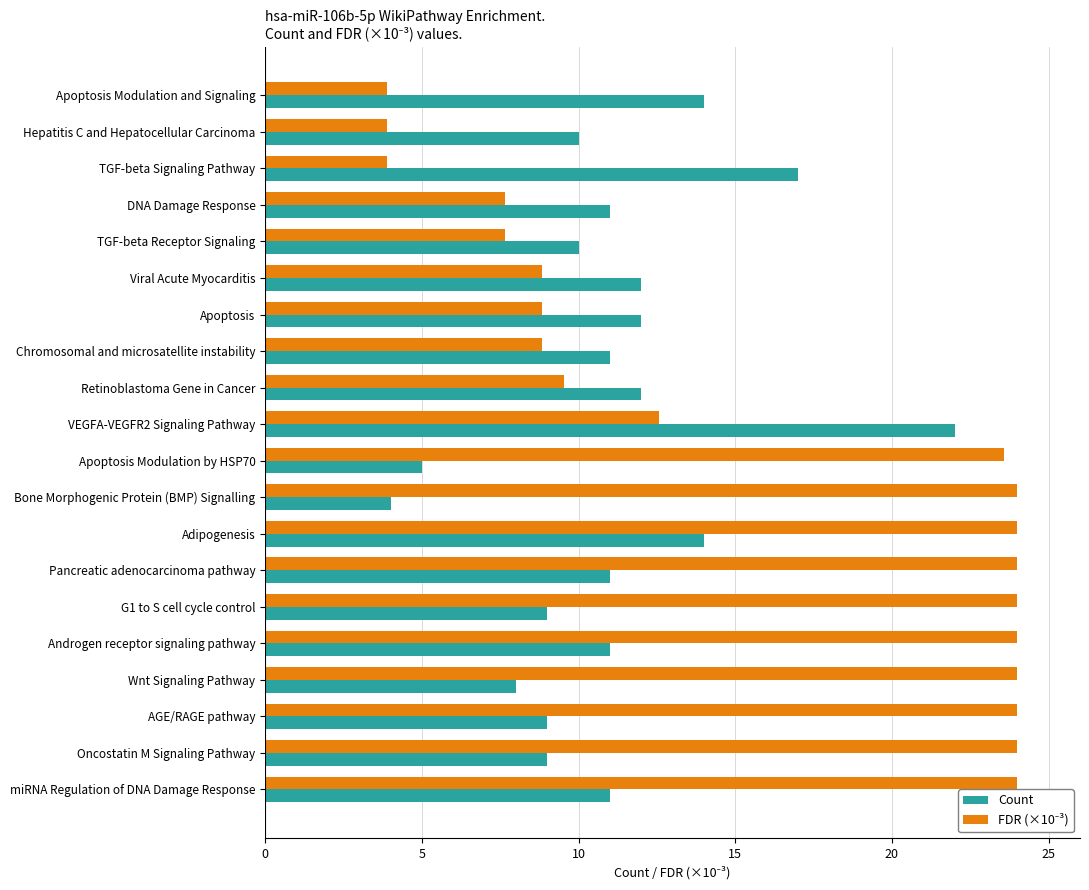

What is the sum of all Count values?

222.0